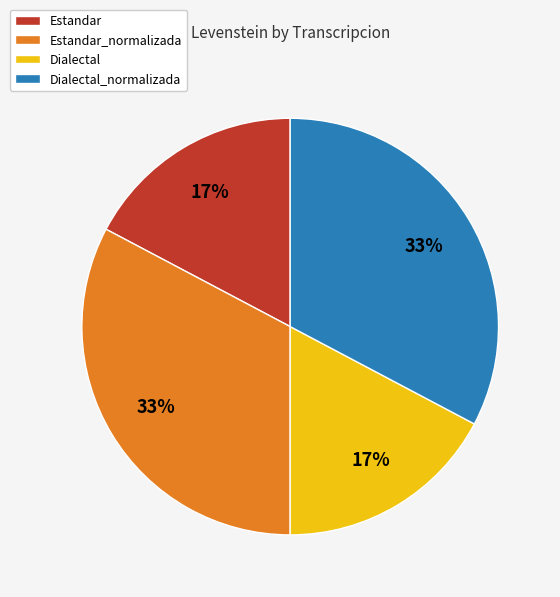

To the nearest percent, what is the combined percentage of Estandar and Dialectal_normalizada?

50%